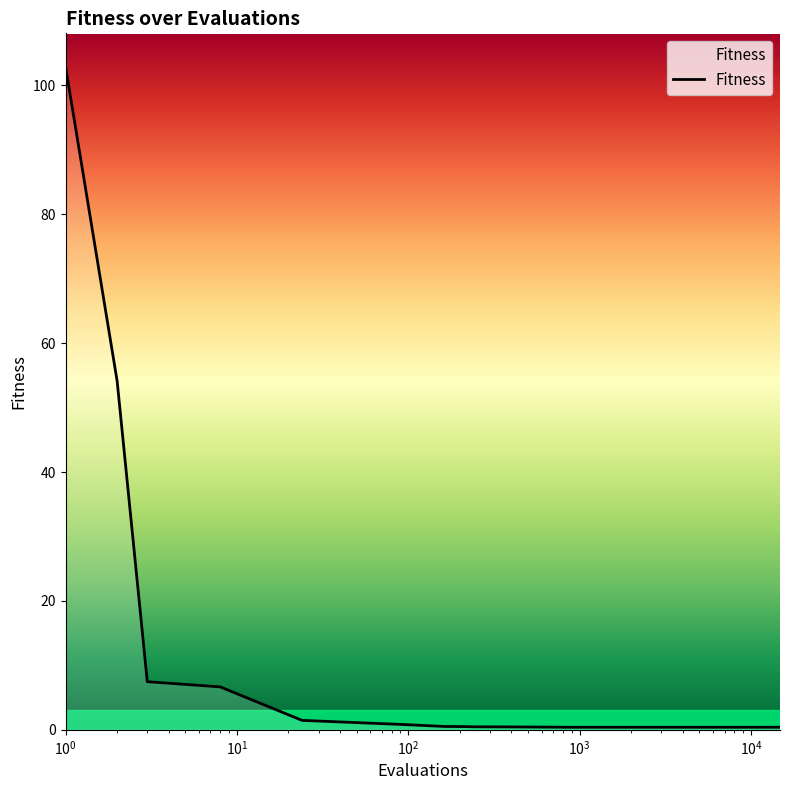

What is the difference between the maximum and minimum values?

102.5